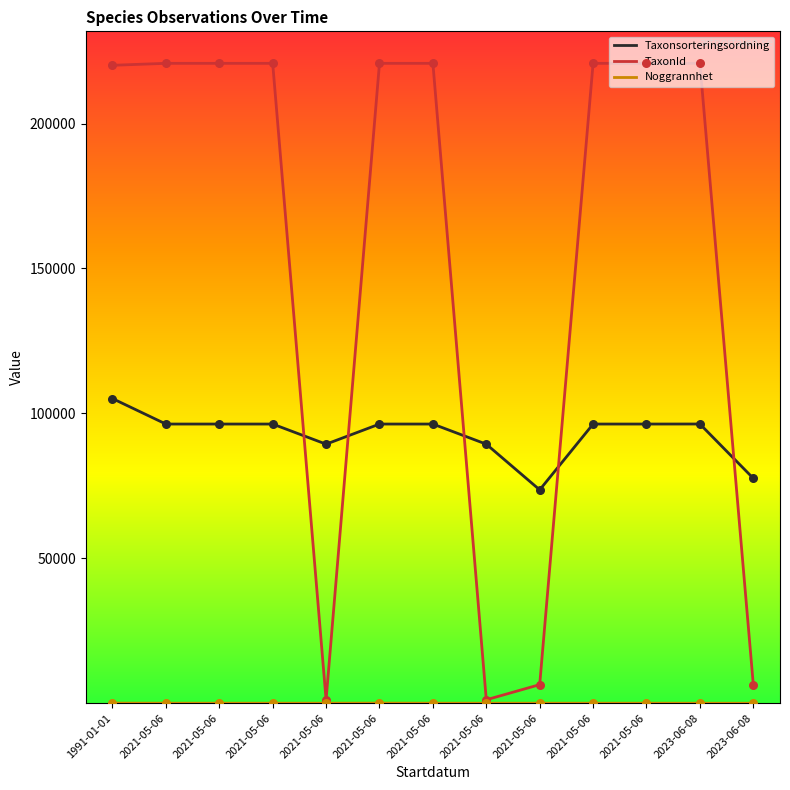

How many lines are shown in the chart?

3